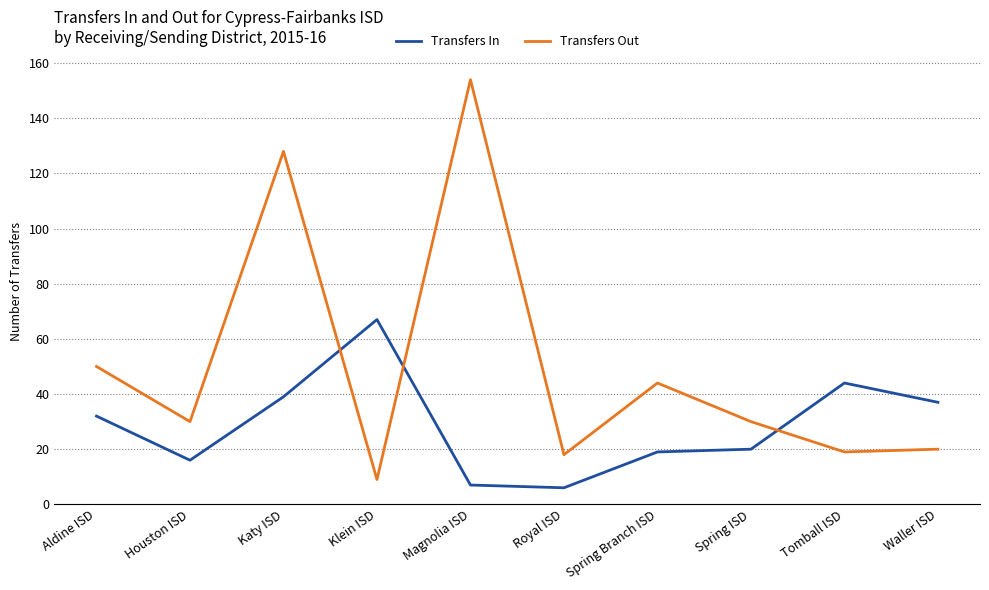

How many categories are shown in the chart?

10